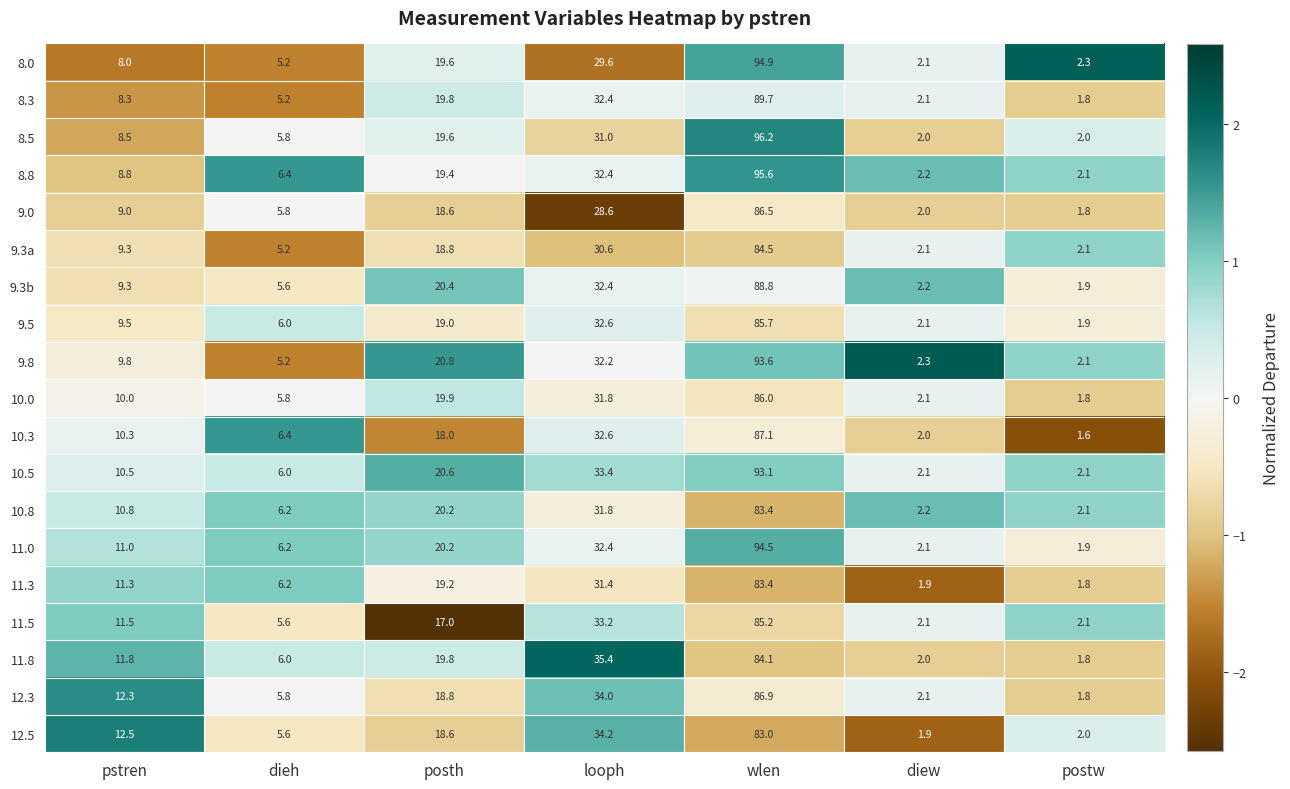

The value of 11.0 at dieh is 2.9. True or false?

False